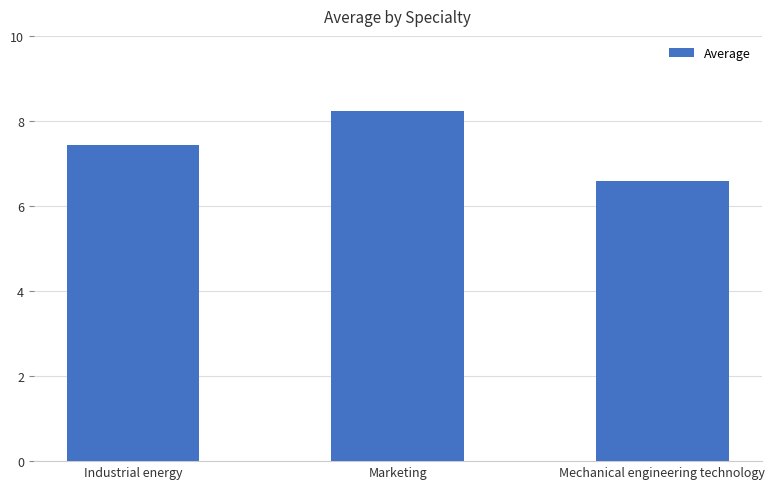

Between Marketing and Industrial energy, which is larger?

Marketing